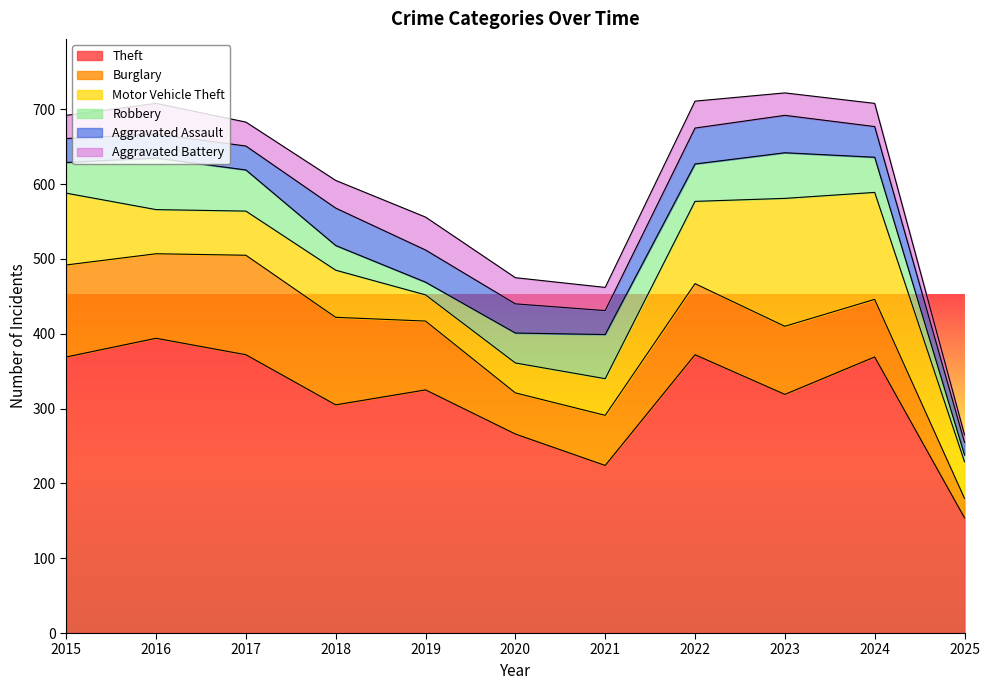

At which label is Burglary closest to 79?

2024